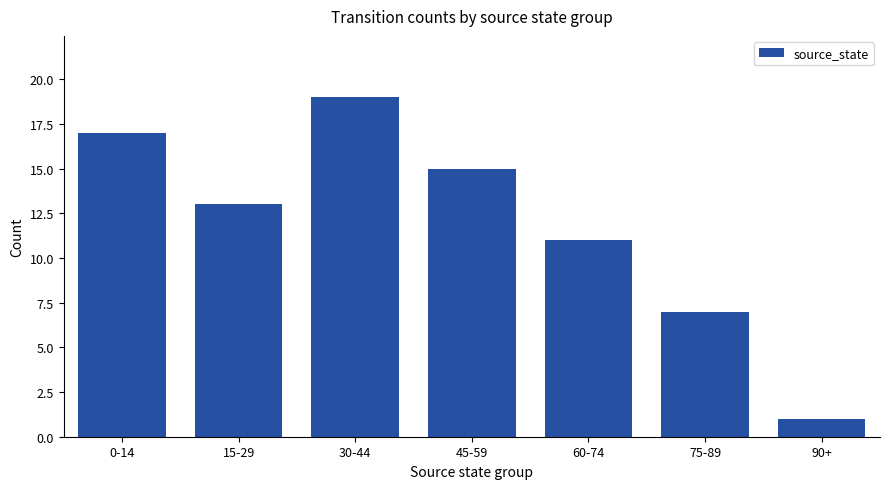

Reading left to right, transcribe all the data shown in this chart.

0-14=17	15-29=13	30-44=19	45-59=15	60-74=11	75-89=7	90+=1